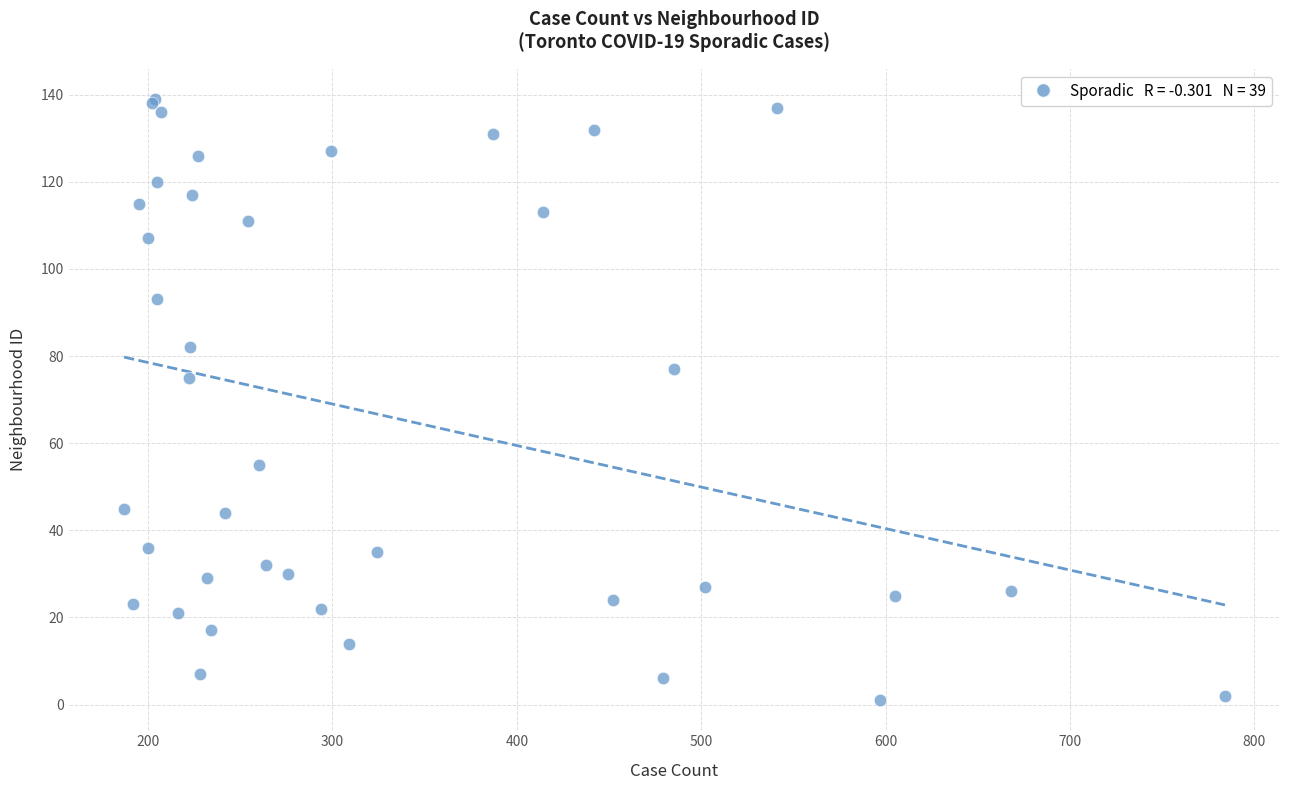

What Y value in the scatter plot is closest to 70?

75